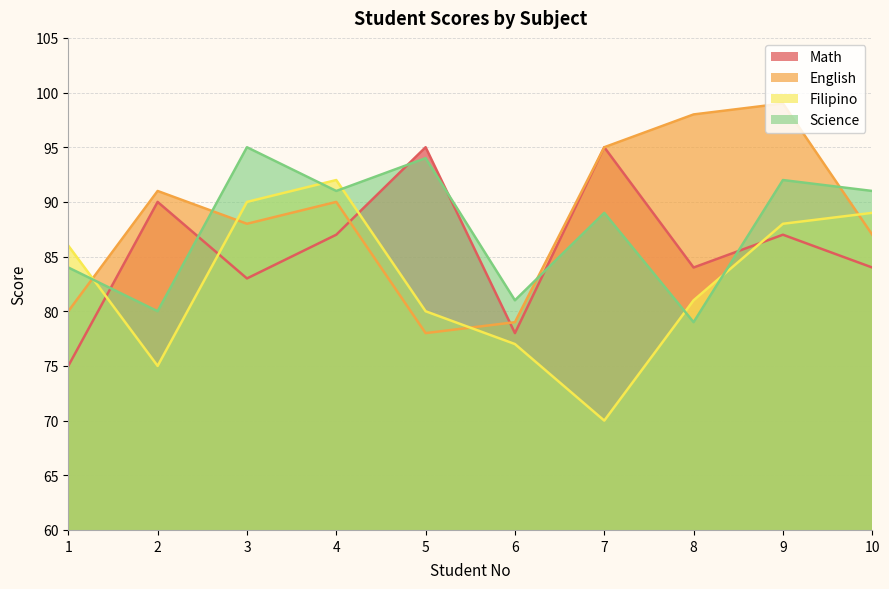

At which label is English closest to 88?

3